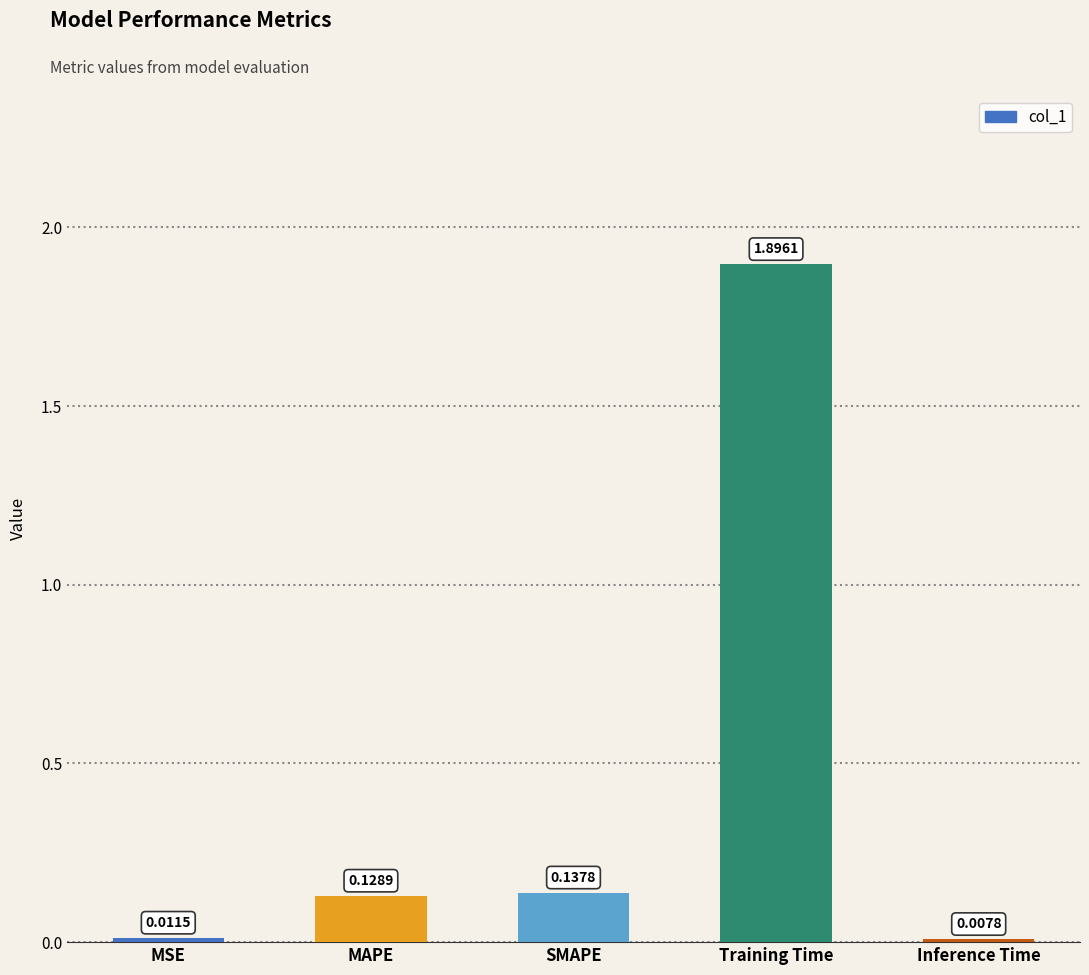

Which category has the lowest value across all series?

Inference Time